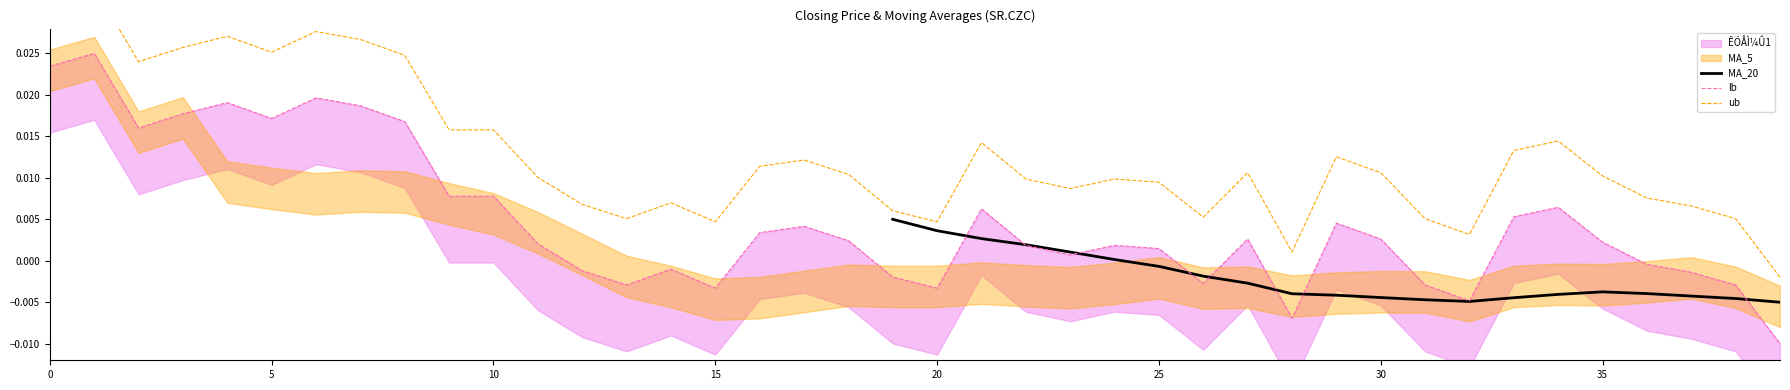

How many interior local valleys does the lb series have?

9